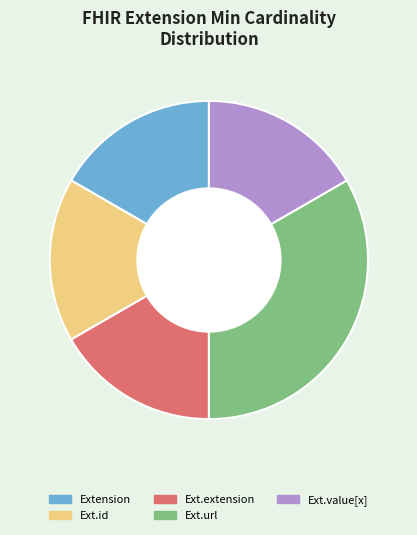

Does any single category account for the majority?

No